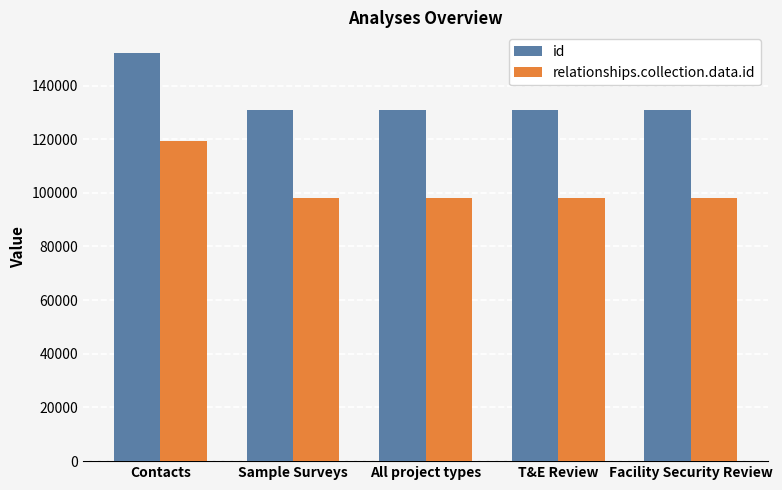

What is the difference between the maximum and minimum values in the id series?

21407